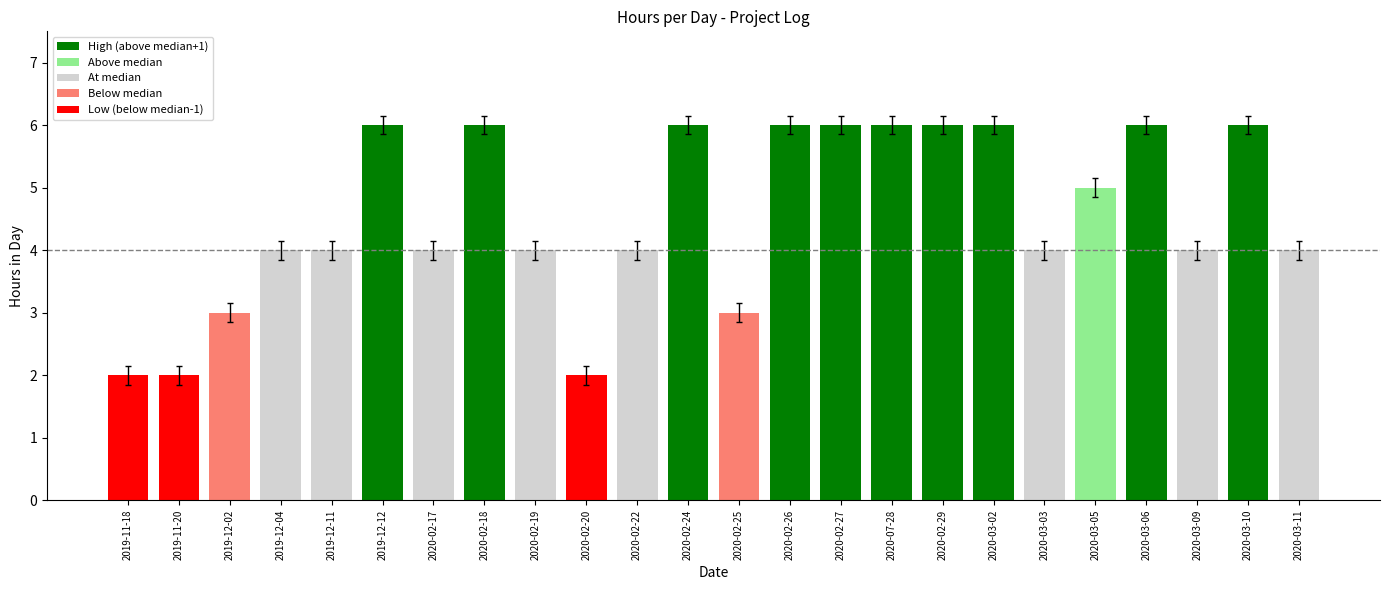

List the labels in order of value, largest first.

2019-12-12, 2020-02-18, 2020-02-24, 2020-02-26, 2020-02-27, 2020-07-28, 2020-02-29, 2020-03-02, 2020-03-06, 2020-03-10, 2020-03-05, 2019-12-04, 2019-12-11, 2020-02-17, 2020-02-19, 2020-02-22, 2020-03-03, 2020-03-09, 2020-03-11, 2019-12-02, 2020-02-25, 2019-11-18, 2019-11-20, 2020-02-20